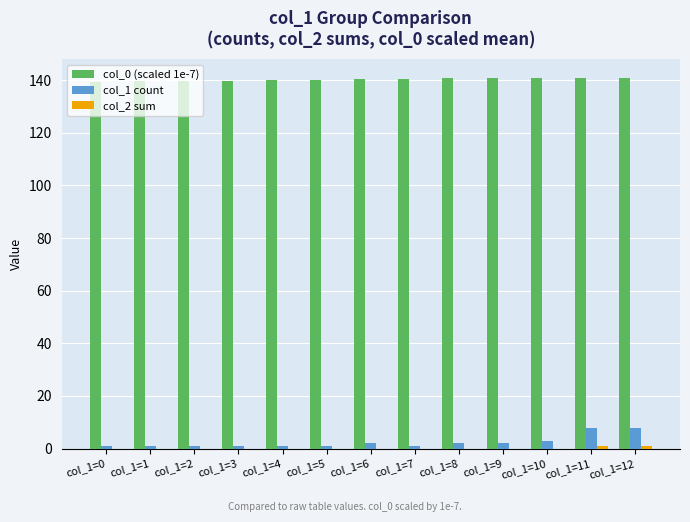

The value of col_1 count at col_1=1 is 1.0. True or false?

True